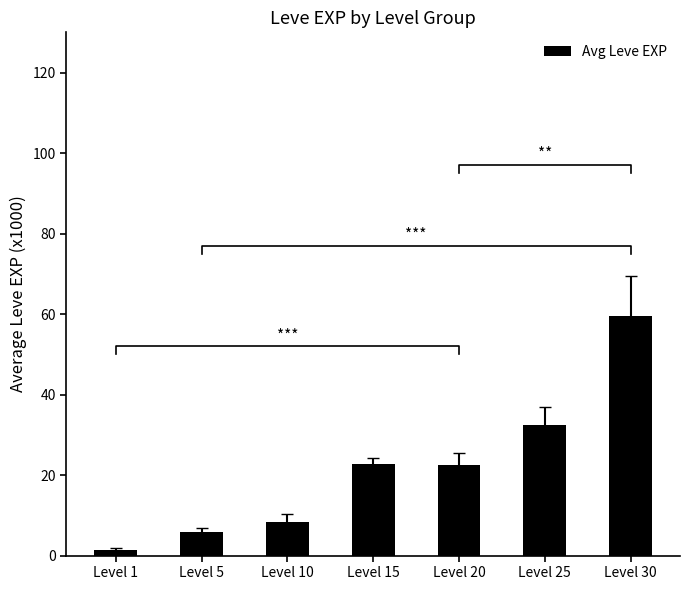

What is the ratio of the value at Level 20 to the value at Level 1?

15.0